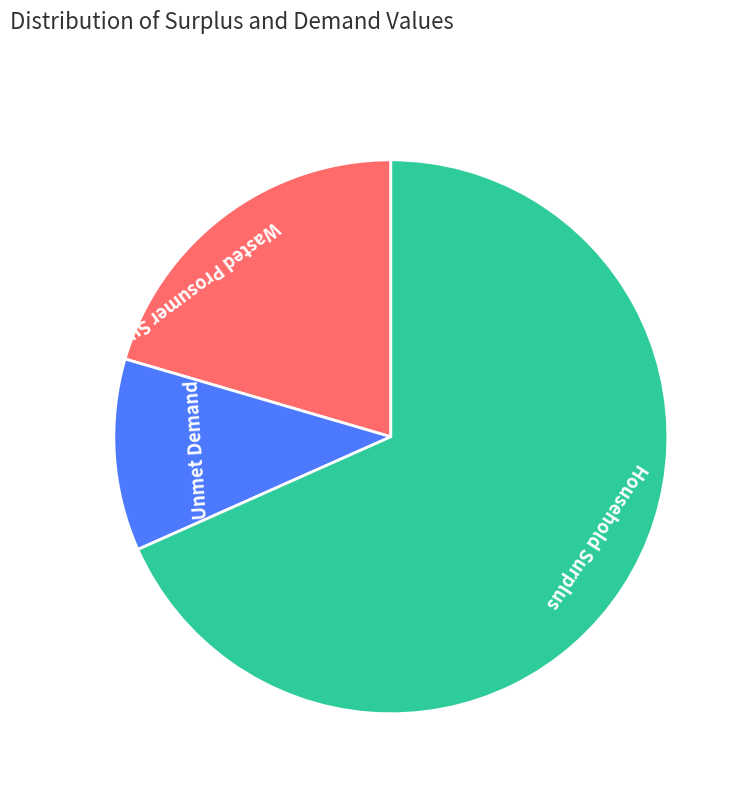

Which slice is the largest?

Household Surplus